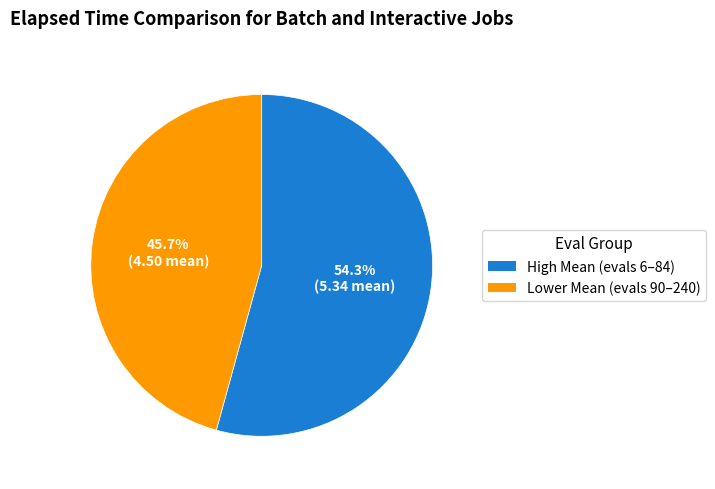

Is there a majority slice in this chart?

Yes